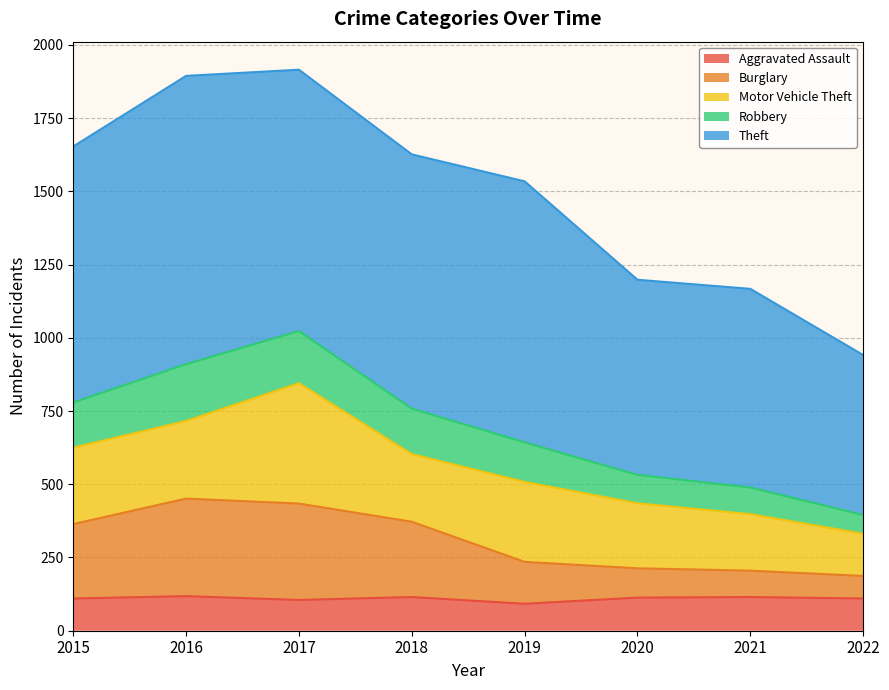

The value of Burglary at 2021 is 143. True or false?

False